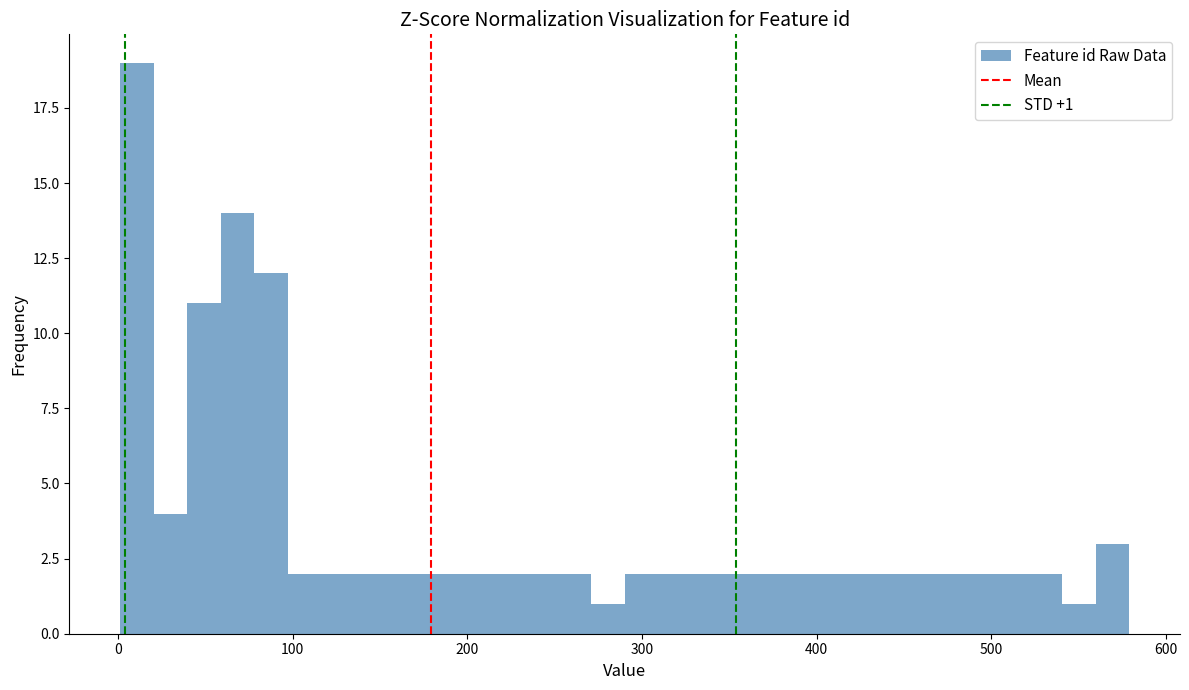

Read against the x-axis, roughly where is the centre of the tallest bar?

10